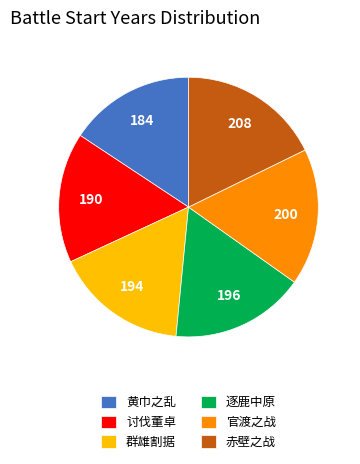

What is the largest slice in the pie chart?

赤壁之战